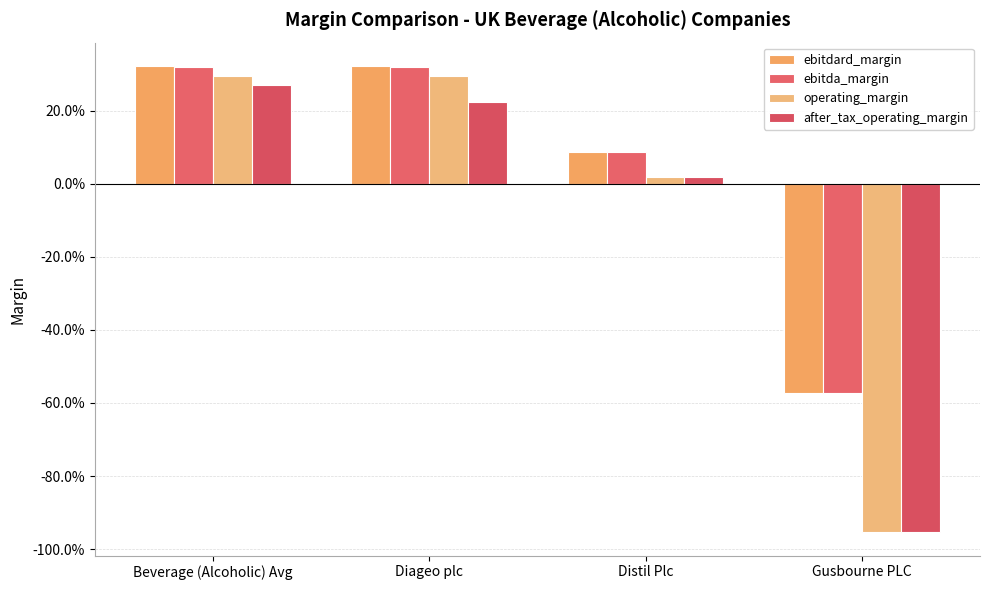

At which category is the sum across all series the highest?

Beverage (Alcoholic) Avg